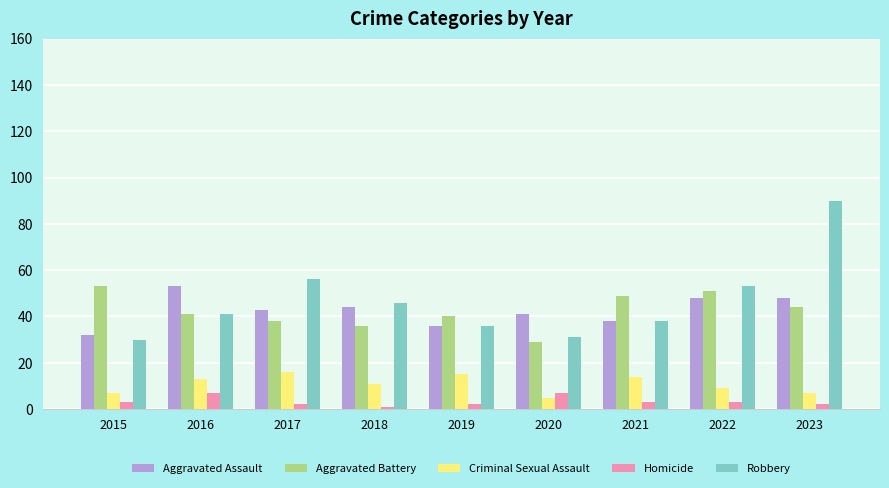

How many bars are there in each group?

5